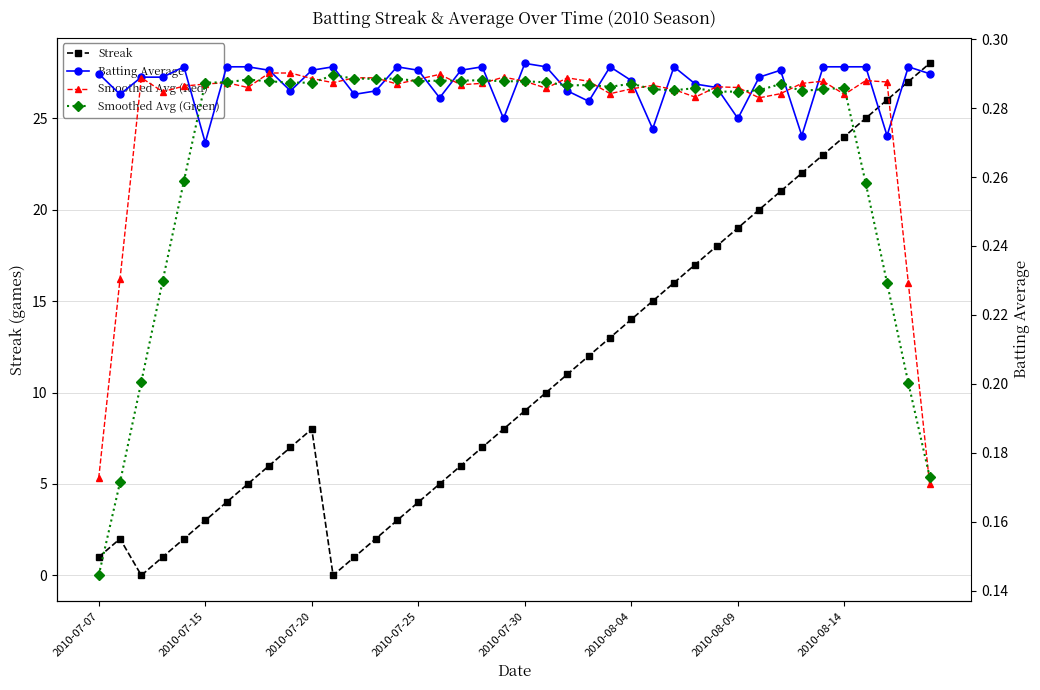

What is the highest value of the Streak series?

28